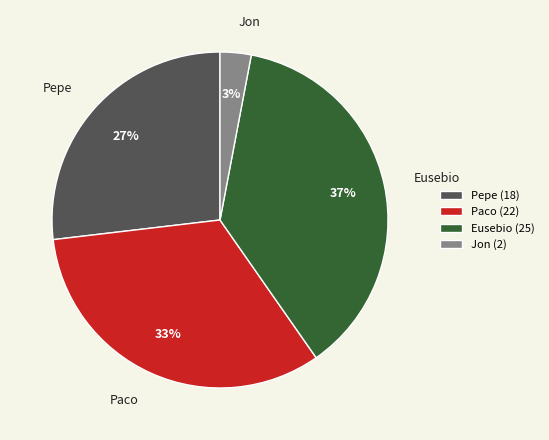

Does Eusebio account for over 50% of the chart?

No